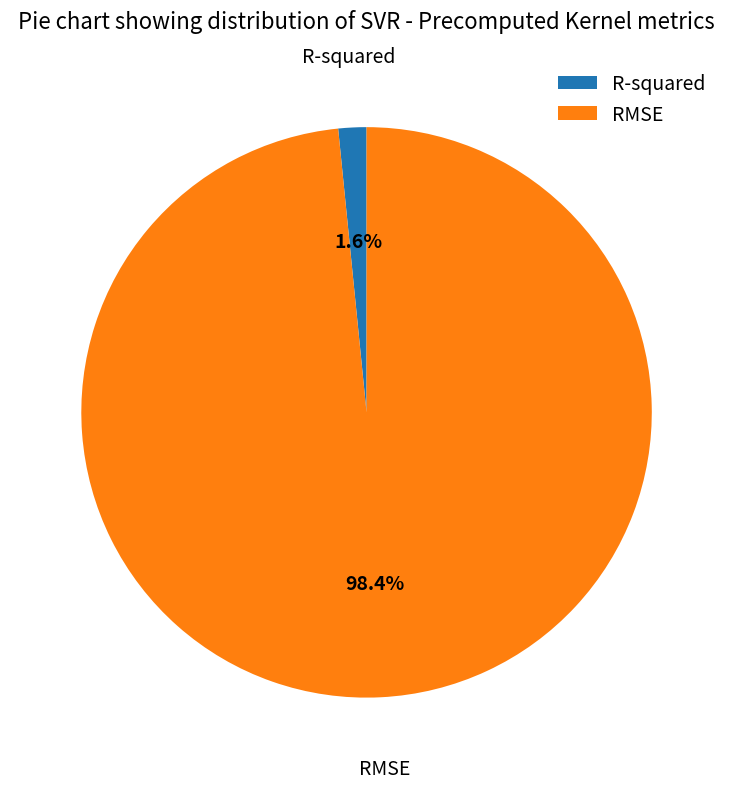

To the nearest percent, what is the difference between the RMSE and R-squared slice percentages?

97%